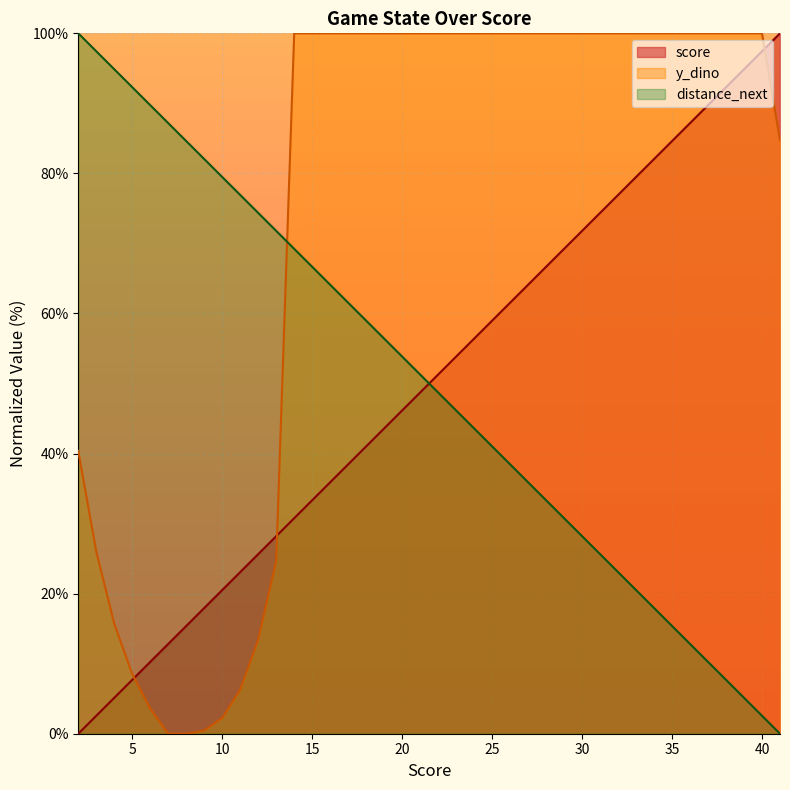

How many distinct data groups are displayed?

3